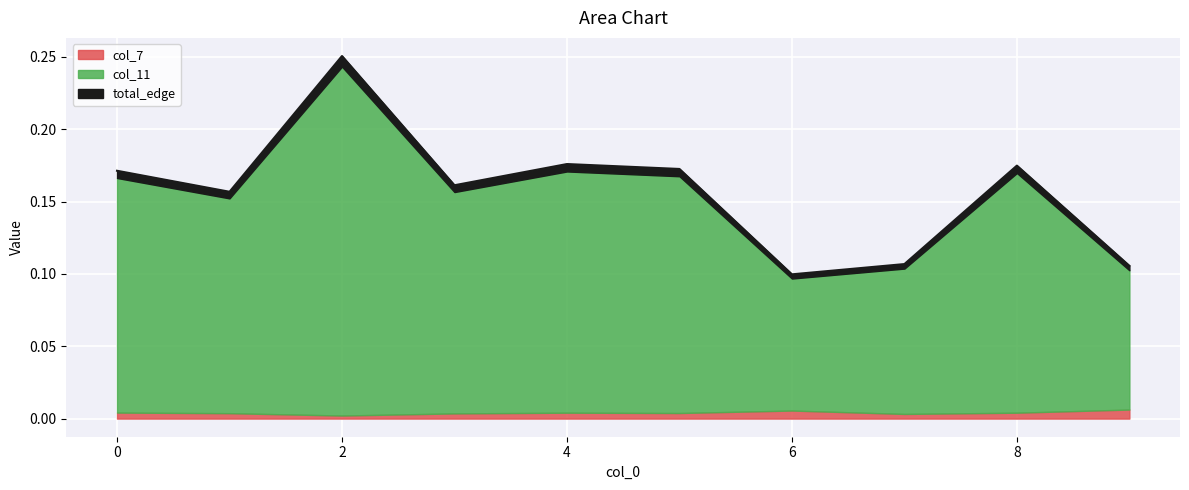

The value at 6 is 0.1. True or false?

False